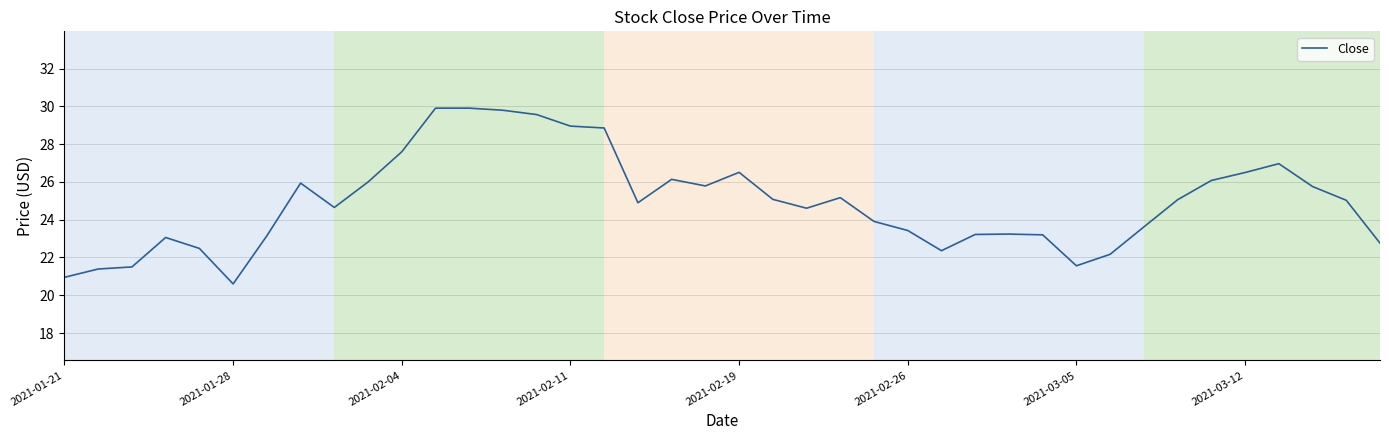

What is the minimum value shown in the chart?

20.6